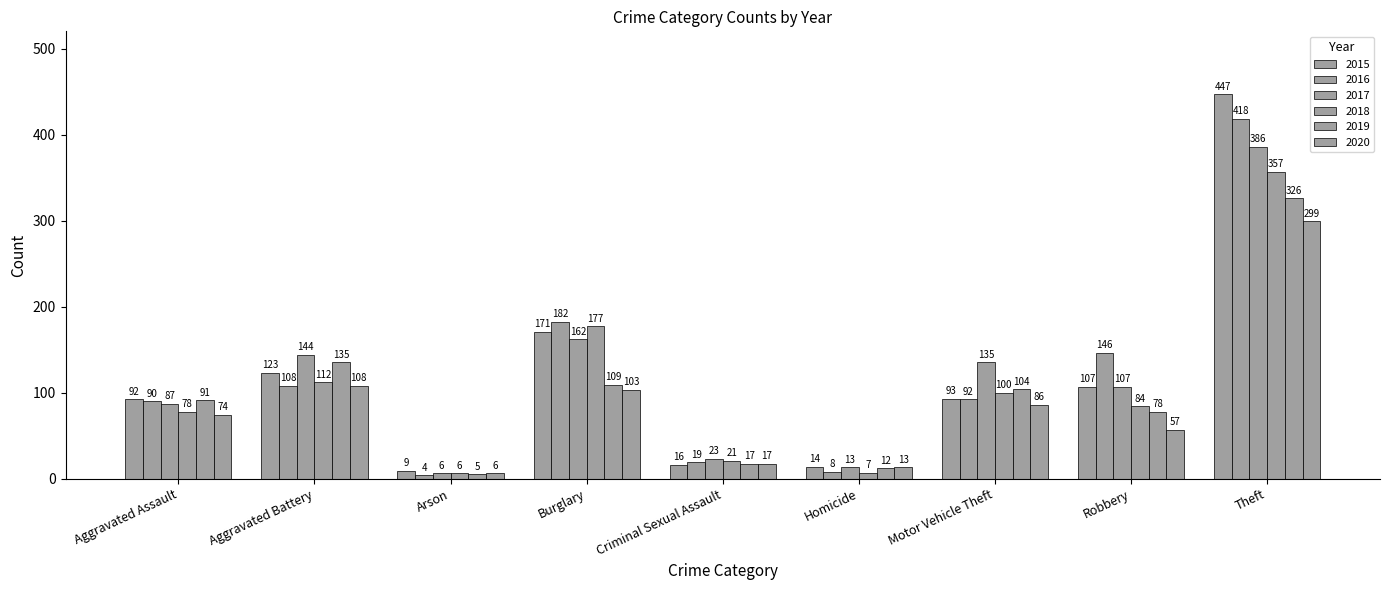

How many data points does each series have?

9